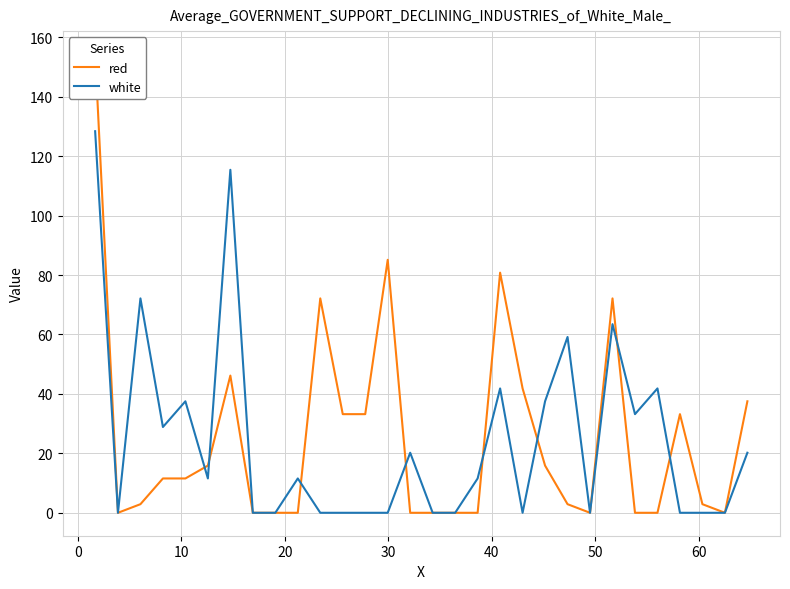

What is the highest value of the white series?

128.4